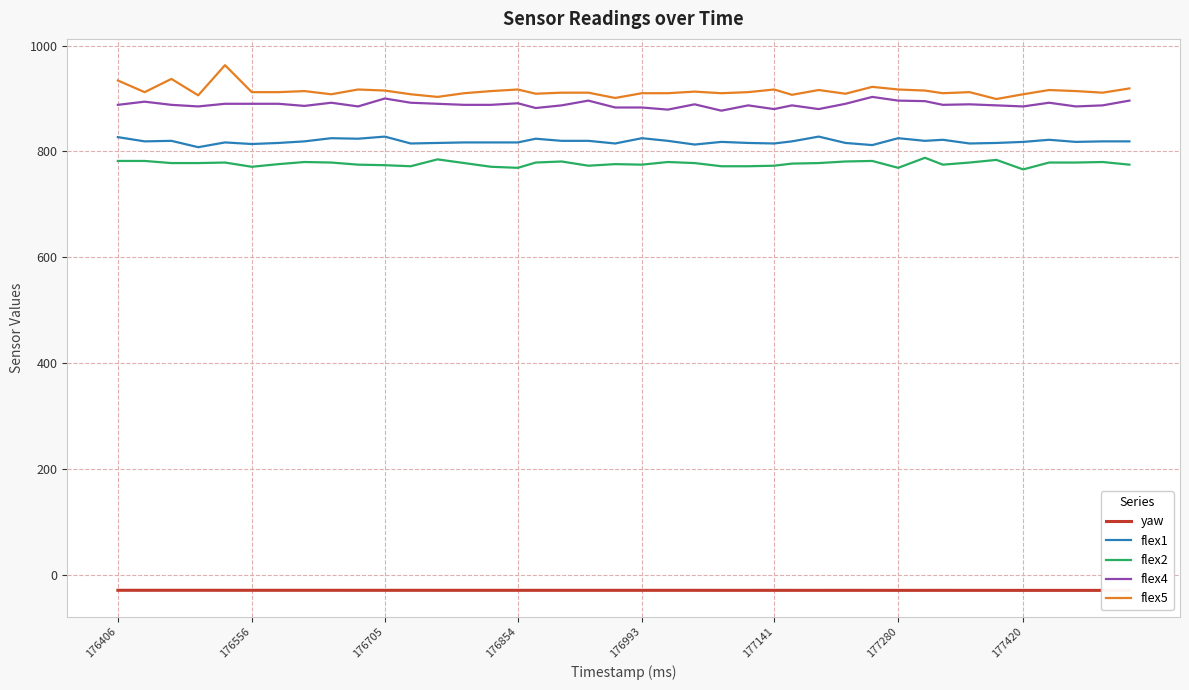

Is it true that flex1 equals 1169.6 at 177141?

False